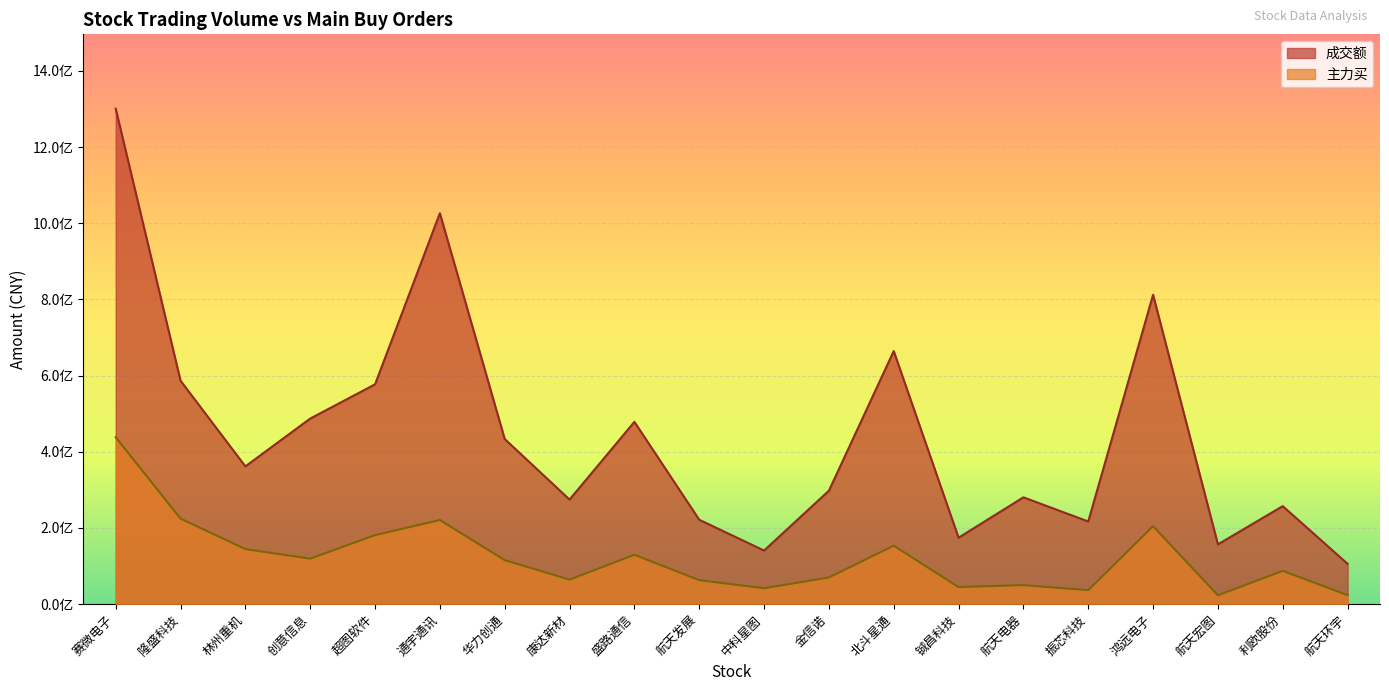

Which has a higher value, 鸿远电子 or 林州重机?

鸿远电子